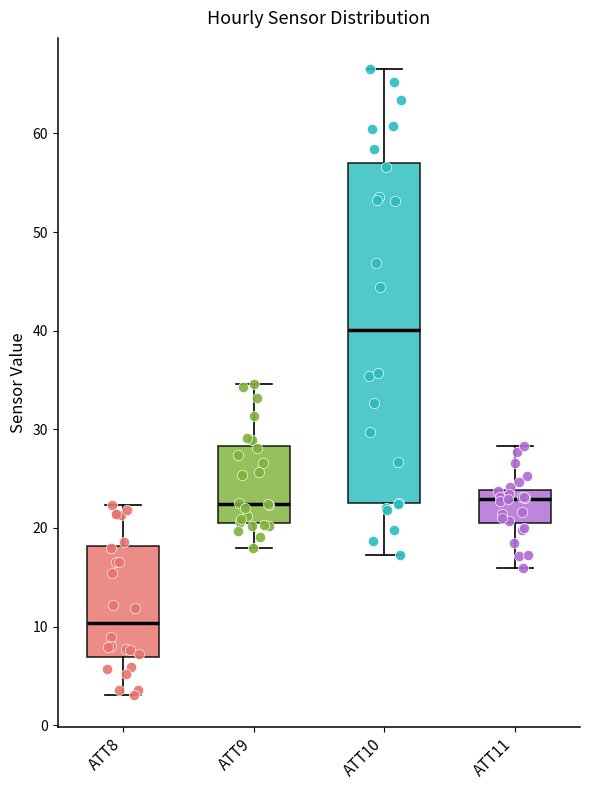

Which box is the tallest, from its lower edge to its upper edge?

ATT10